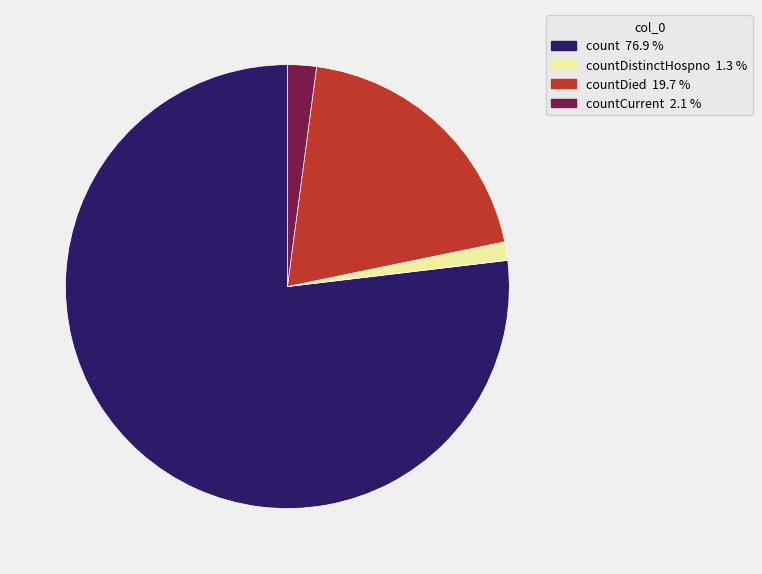

Is there any slice that represents more than half of the pie?

Yes